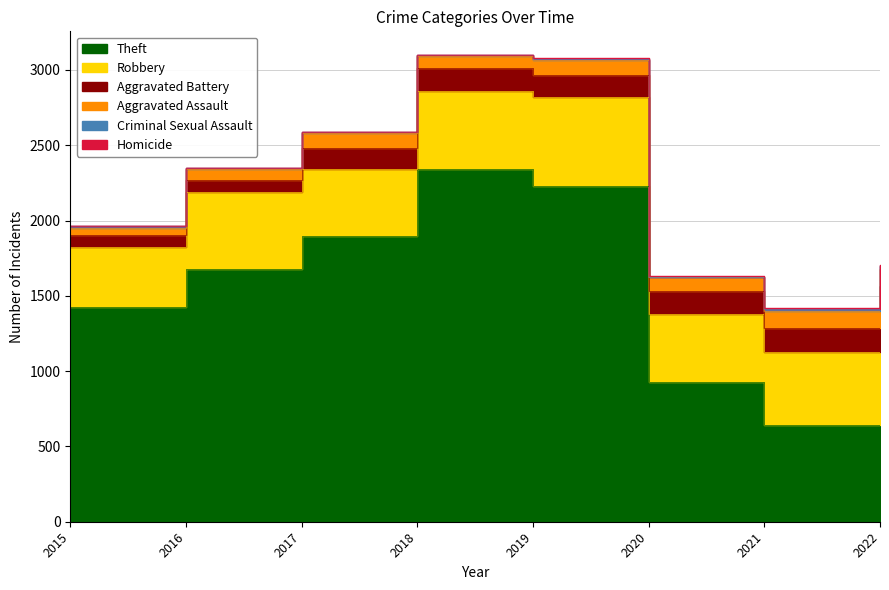

How many data points in Homicide are above 2?

3